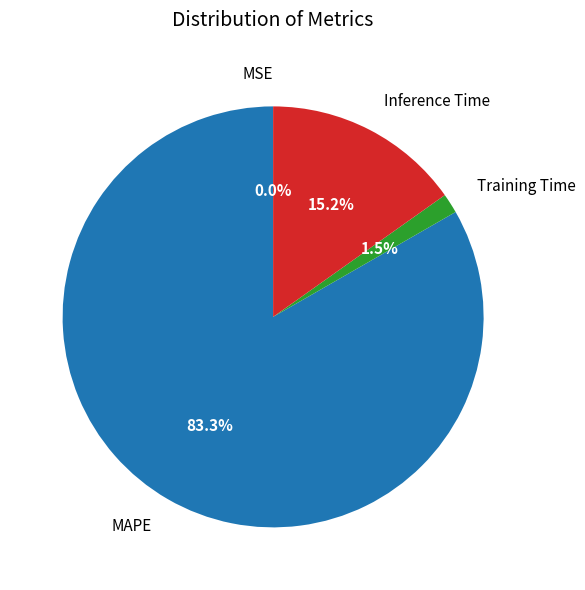

What portion of the pie excludes MAPE?

16.7%